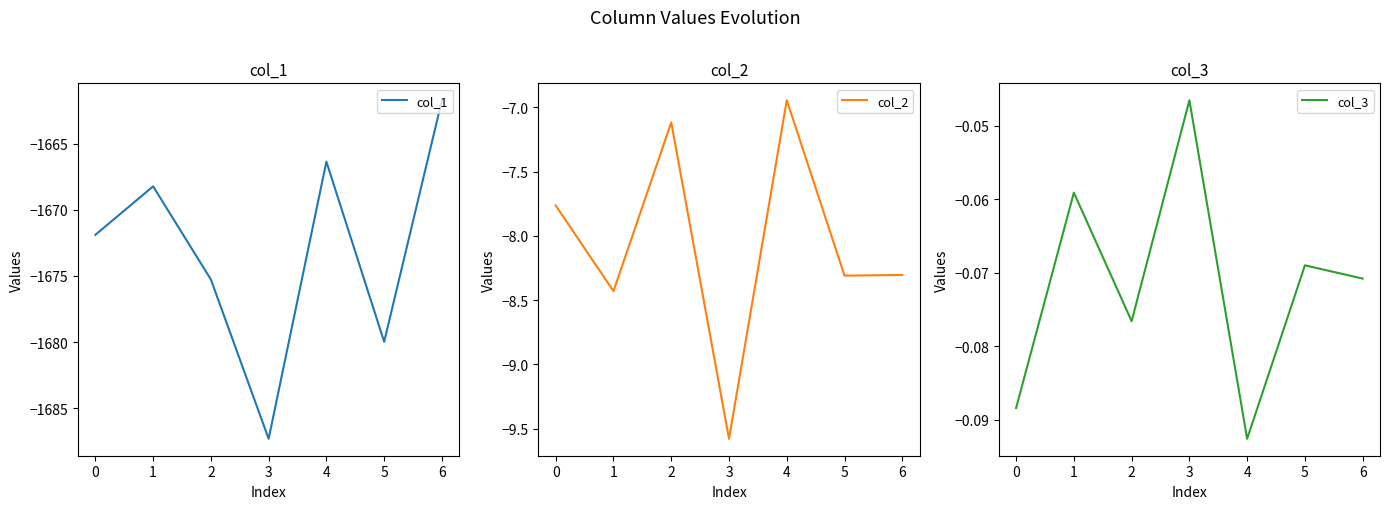

Which category has the lowest value in the col_3 series?

4